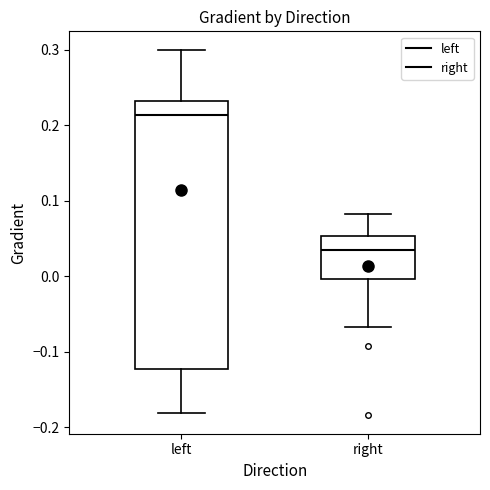

Which box is the tallest, from its lower edge to its upper edge?

left